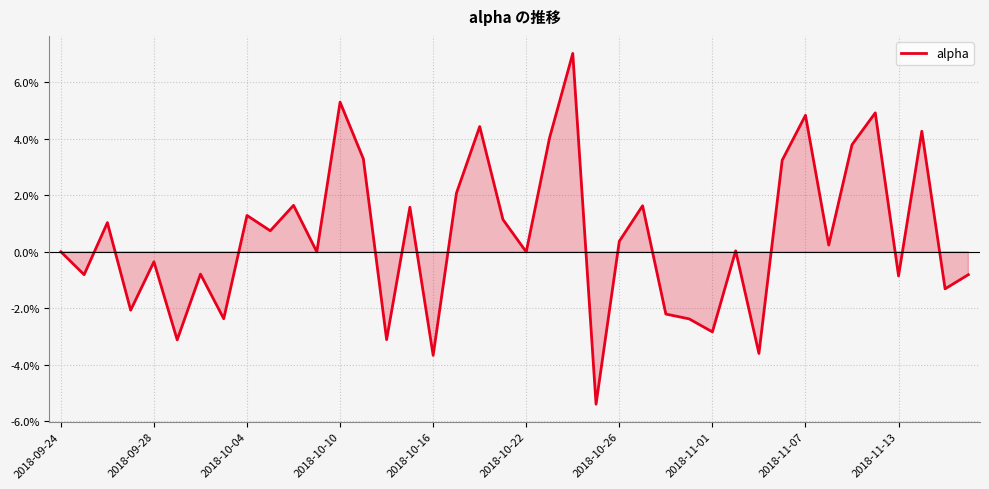

What is the minimum value shown in the chart?

-0.1